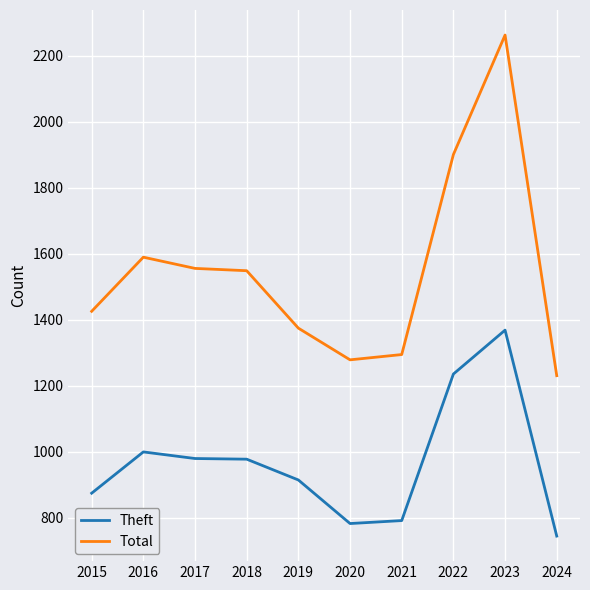

True or false: Total and Theft cross at least once.

False